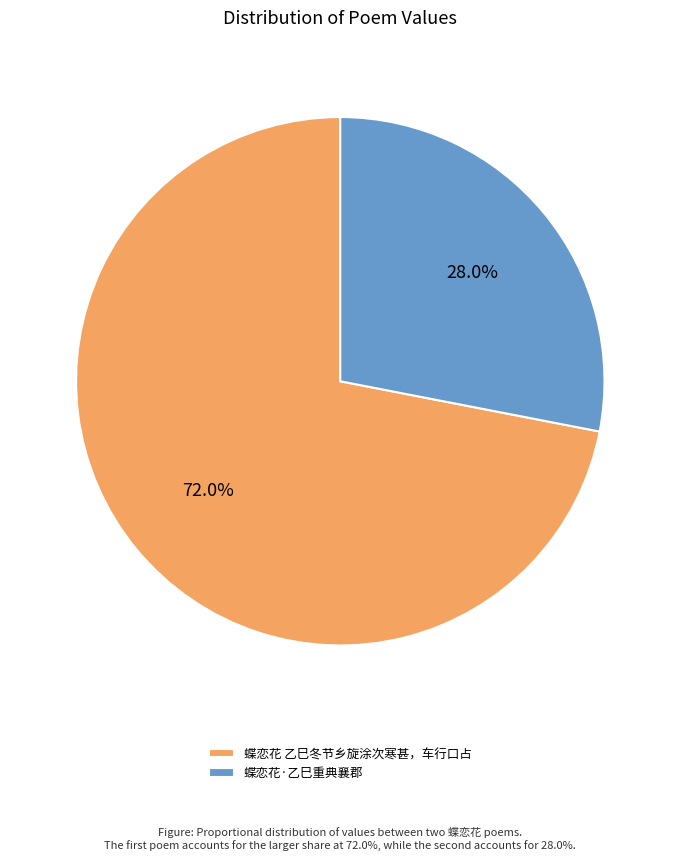

The 蝶恋花·乙巳重典襄郡 slice represents 18% of the pie. True or false?

False